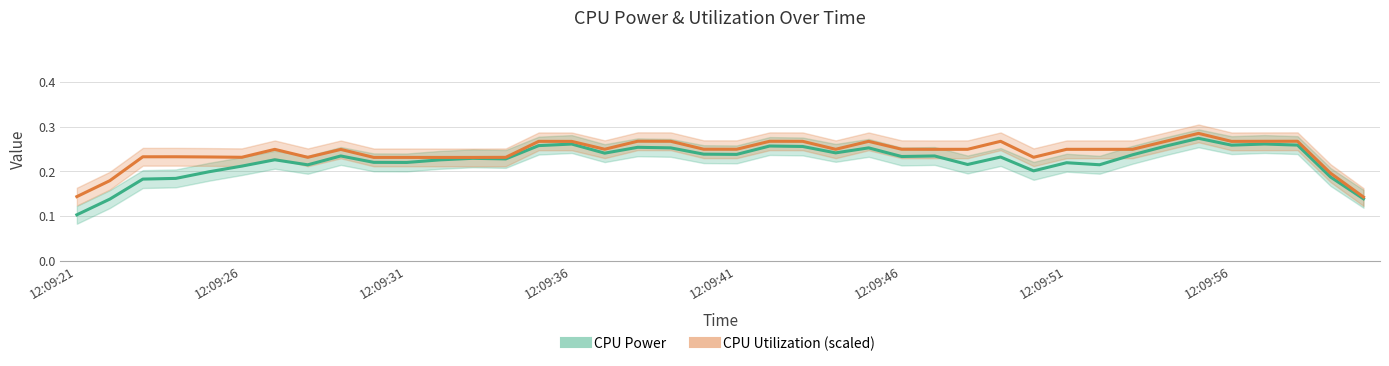

At which label does CPU Power reach its minimum?

12:09:21